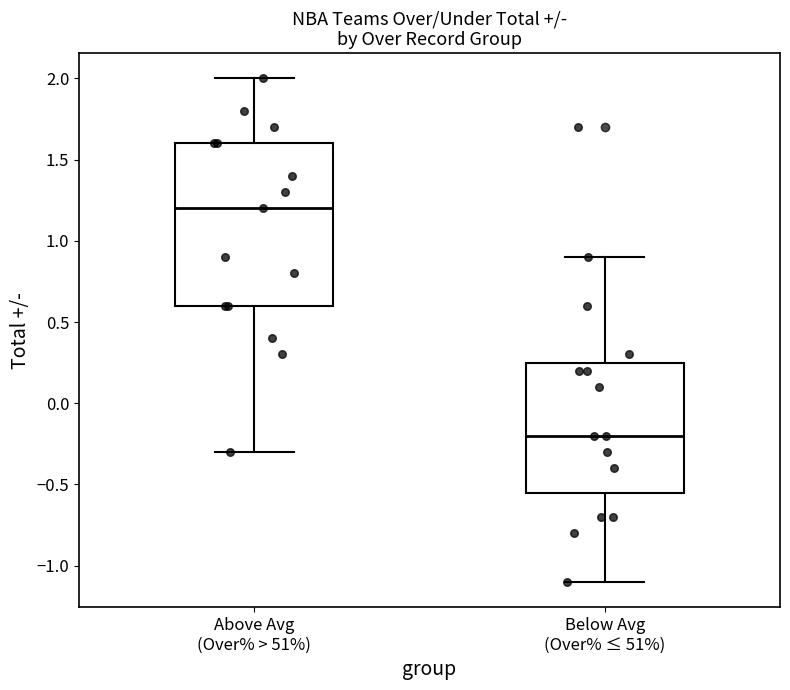

Reading left to right, transcribe this box plot: for each box, give where its median line is, the range the box spans, and where its two whiskers end, as read against the y-axis. The values are not printed on the chart, so give them approximately, as read against the axis.

Above Avg (Over% > 51%): median 1.20, box 0.60 to 1.60, whiskers -0.30 to 2.00
Below Avg (Over% ≤ 51%): median -0.20, box -0.55 to 0.25, whiskers -1.10 to 0.90